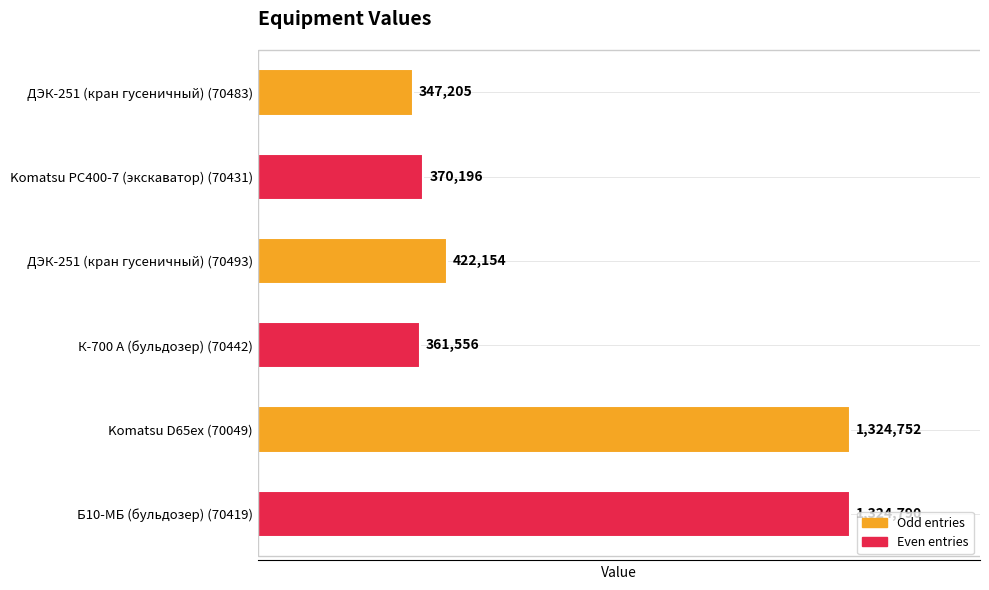

The value at Б10-МБ (бульдозер) (70419) is 297514. True or false?

False